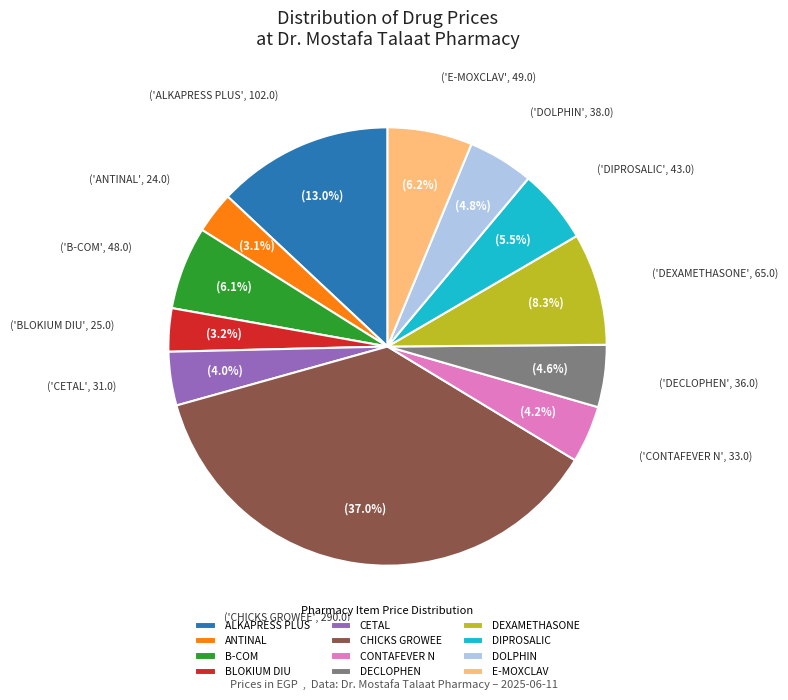

Which category has the biggest portion of the pie?

CHICKS GROWEE